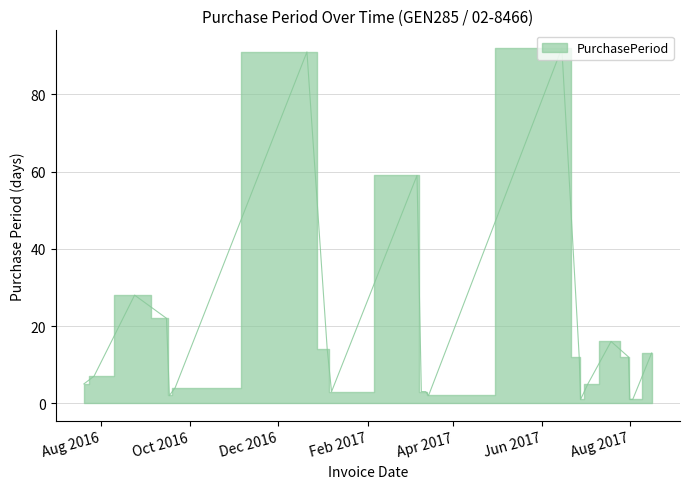

Where is the first local minimum?

2016-09-17